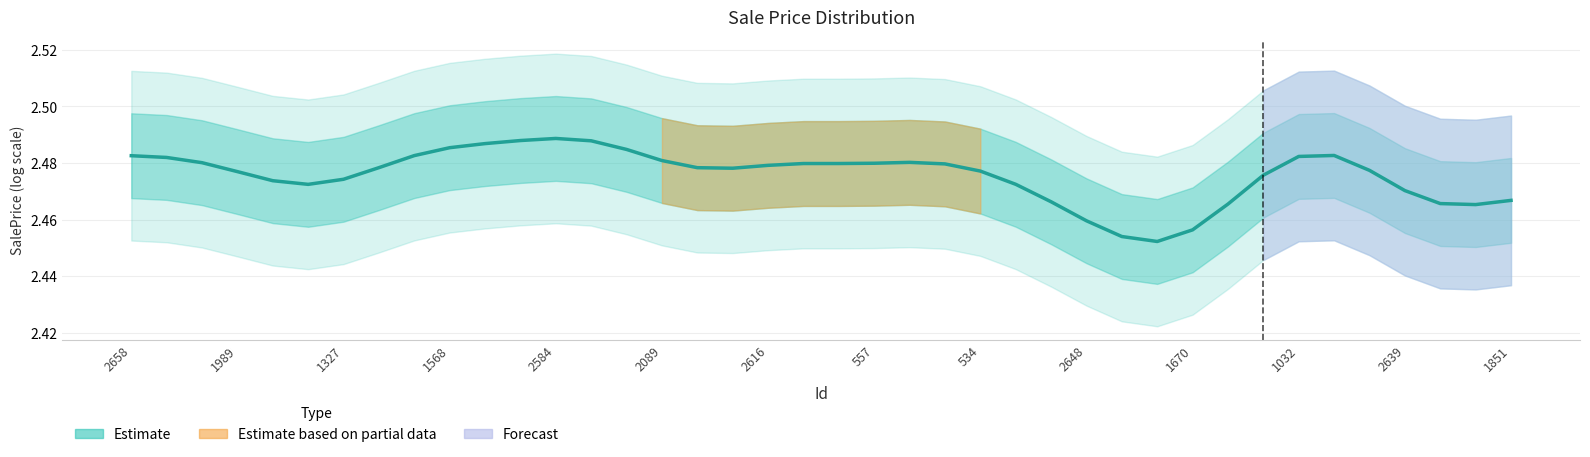

Between 17 and 1032, which is larger?

1032